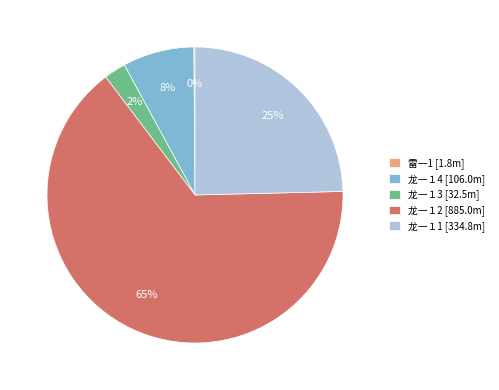

To the nearest percent, what percentage of the pie is 龙一１3 [32.5m]?

2%